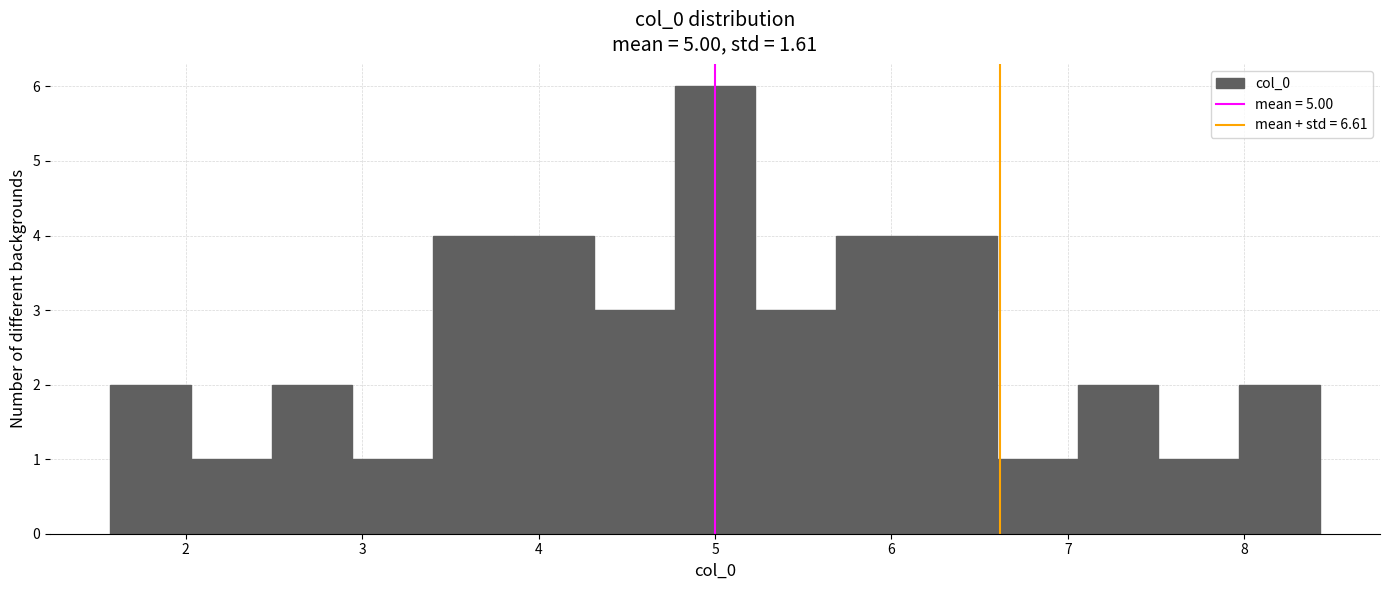

Over which range of the x-axis is the bar tallest?

4.8 to 5.2